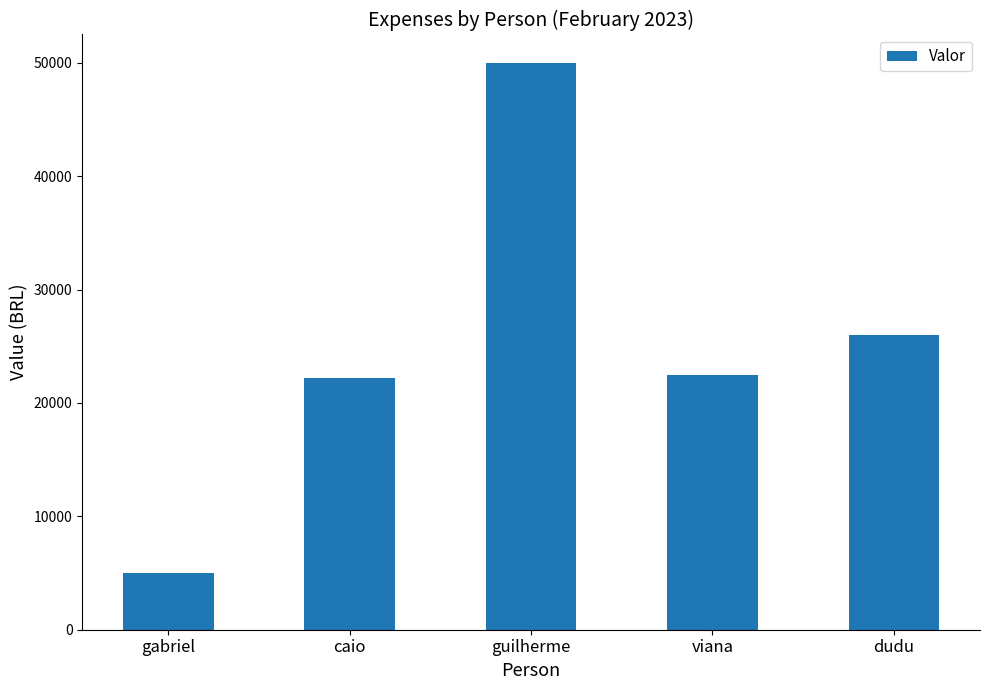

What is the sum of all values?

125623.5